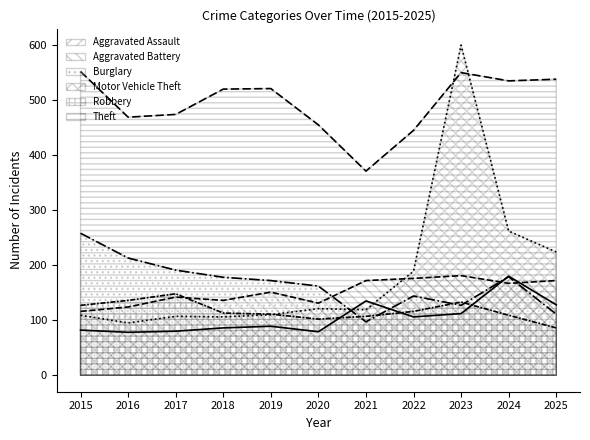

How many data points does each series have?

11